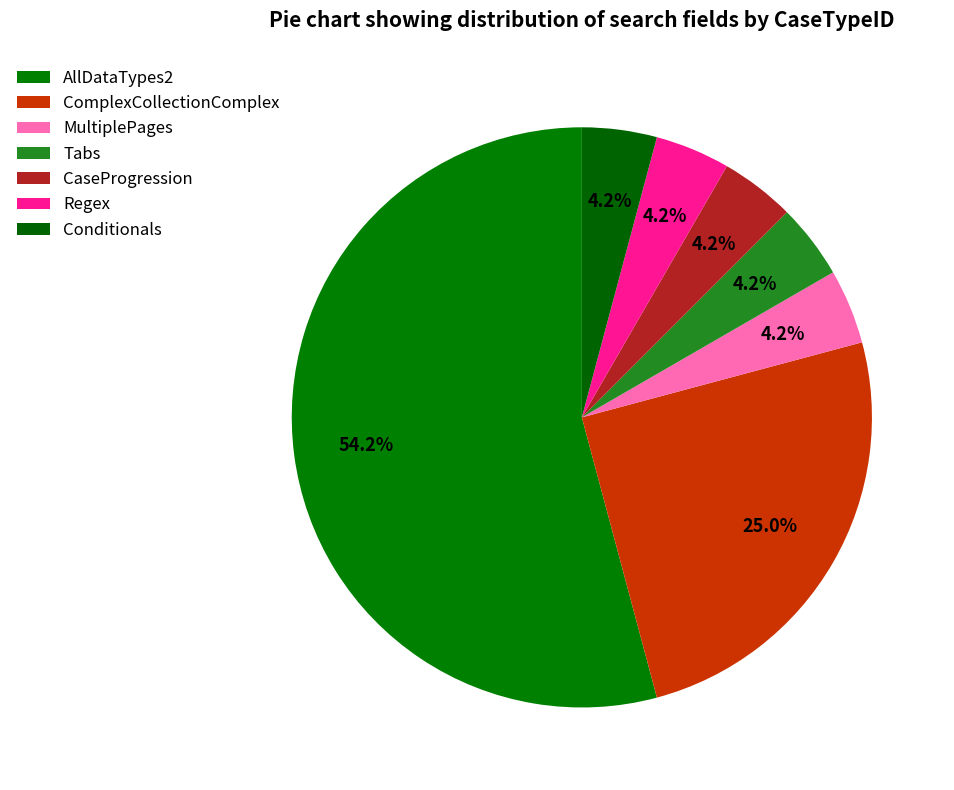

Count the number of slices in the pie.

7